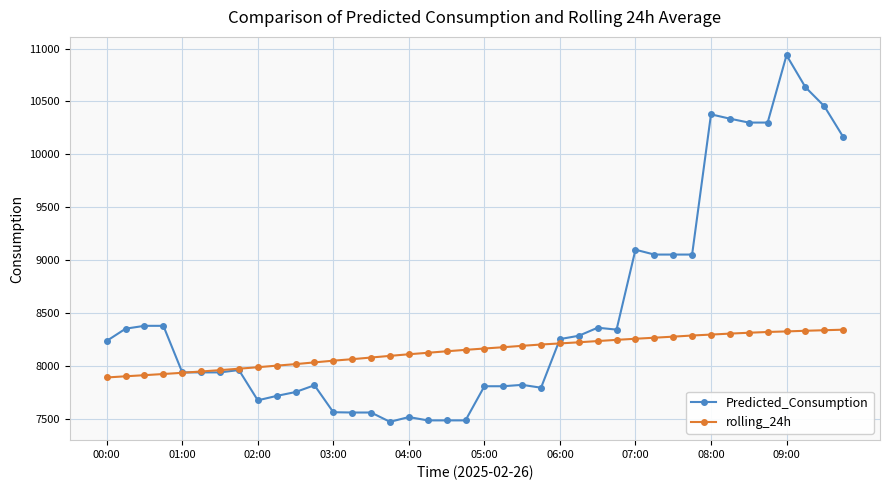

What is the value of the Predicted_Consumption point at the 27th from the left?

8363.1